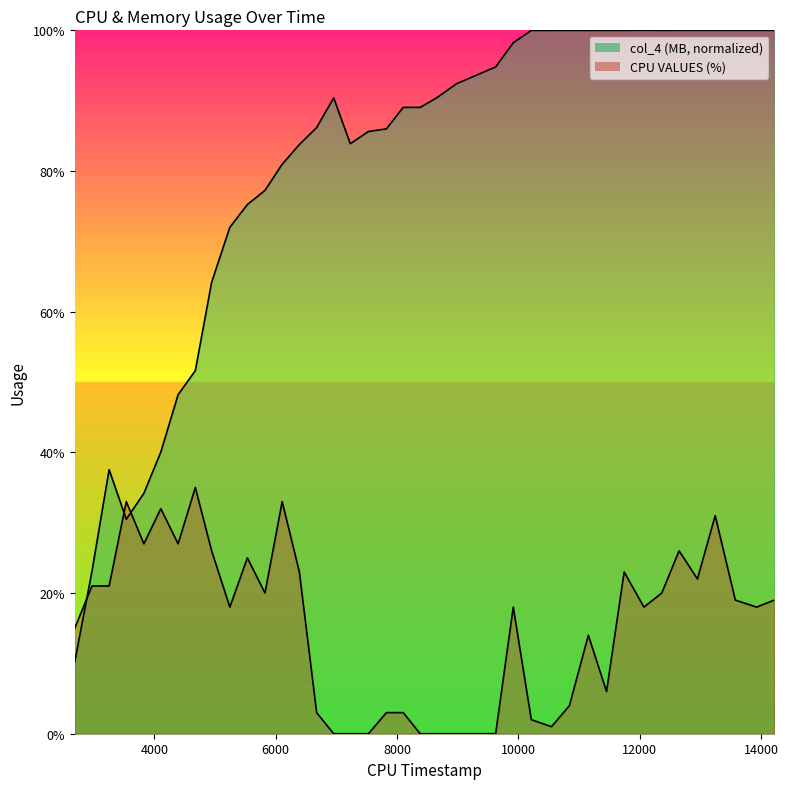

Is it true that col_4 (MB) equals 100.0 at 11154?

True